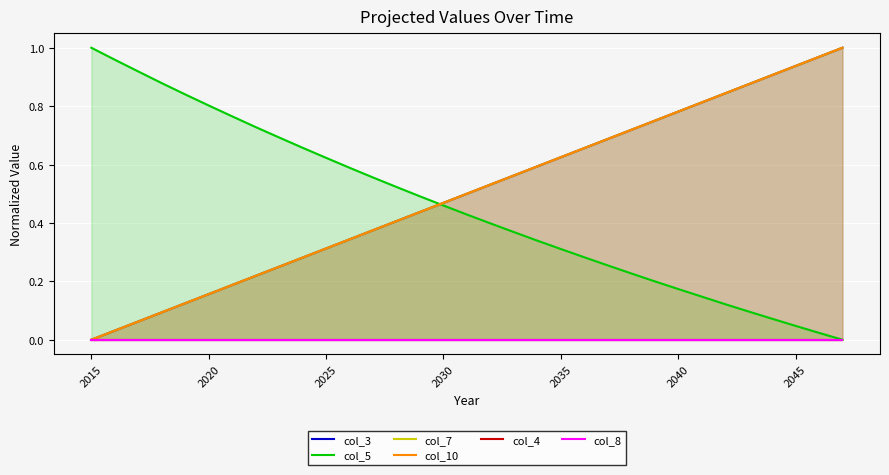

Which series has the largest total across all categories?

col_7